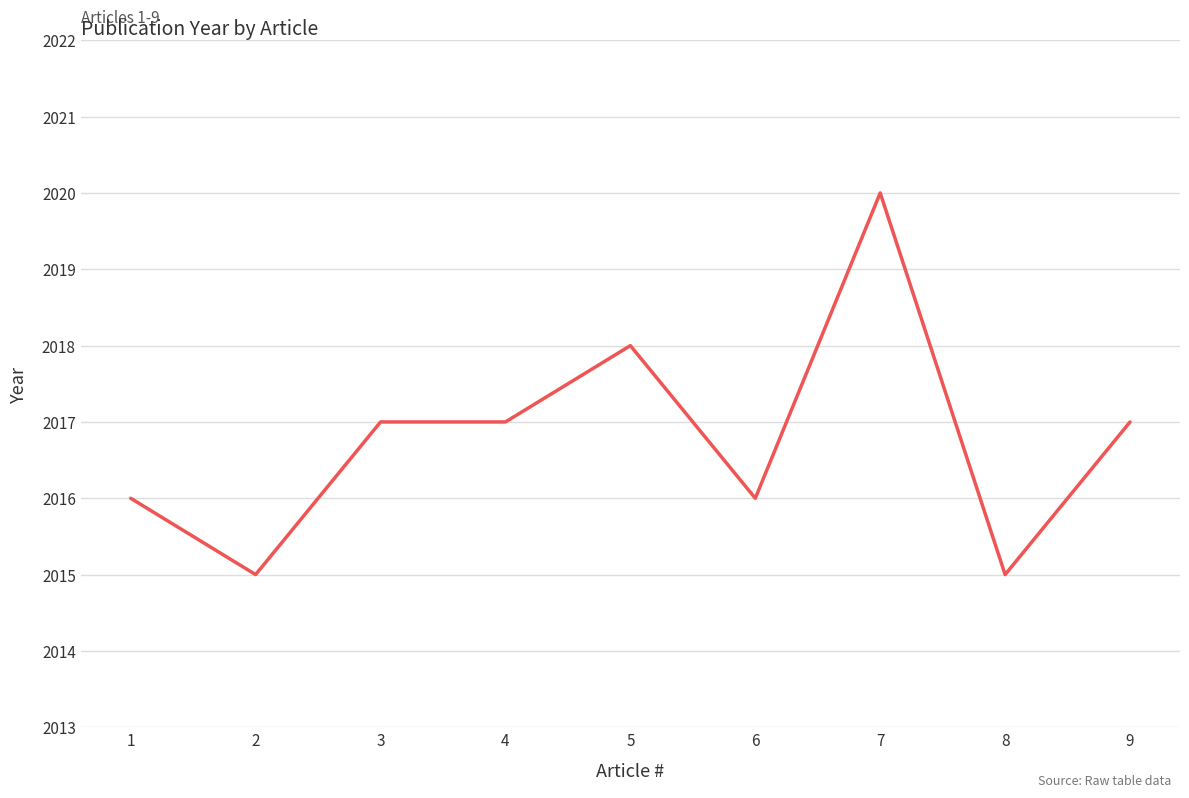

What is the sum of the values at 2 and 1?

4031